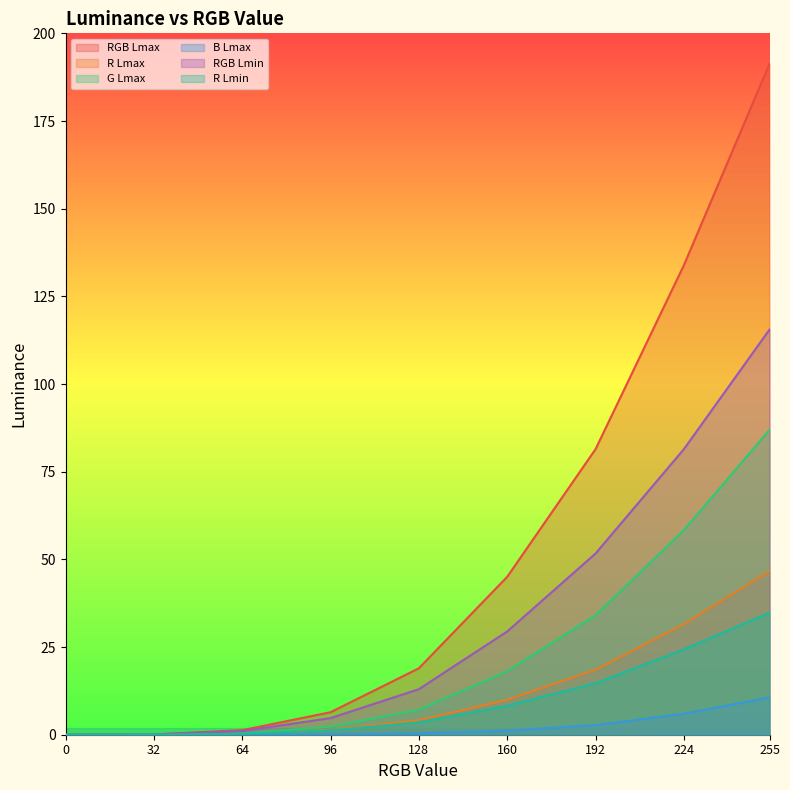

What is the value of the G Lmax point at the 4th from the left?

2.3